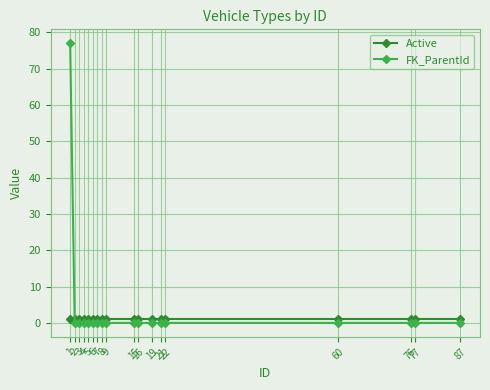

What are all the series names shown in the legend?

Active, FK_ParentId